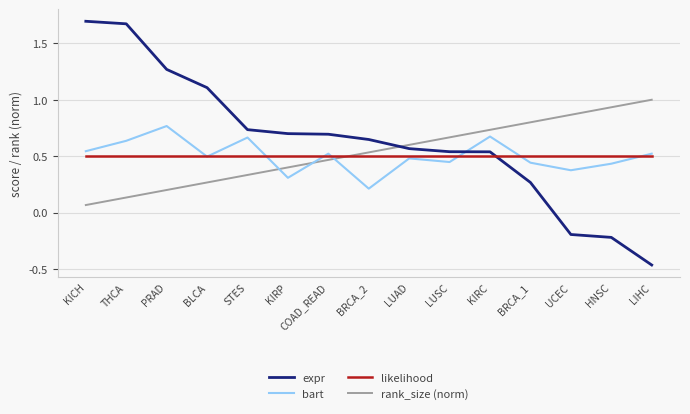

Which series has the largest range (max minus min)?

expr